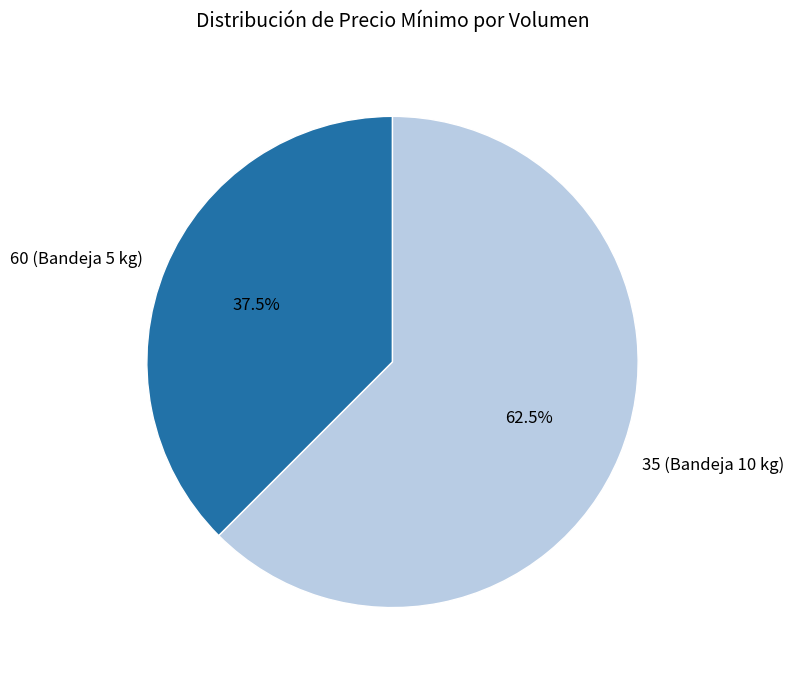

Which slice is the smallest?

60 (Bandeja 5 kg)